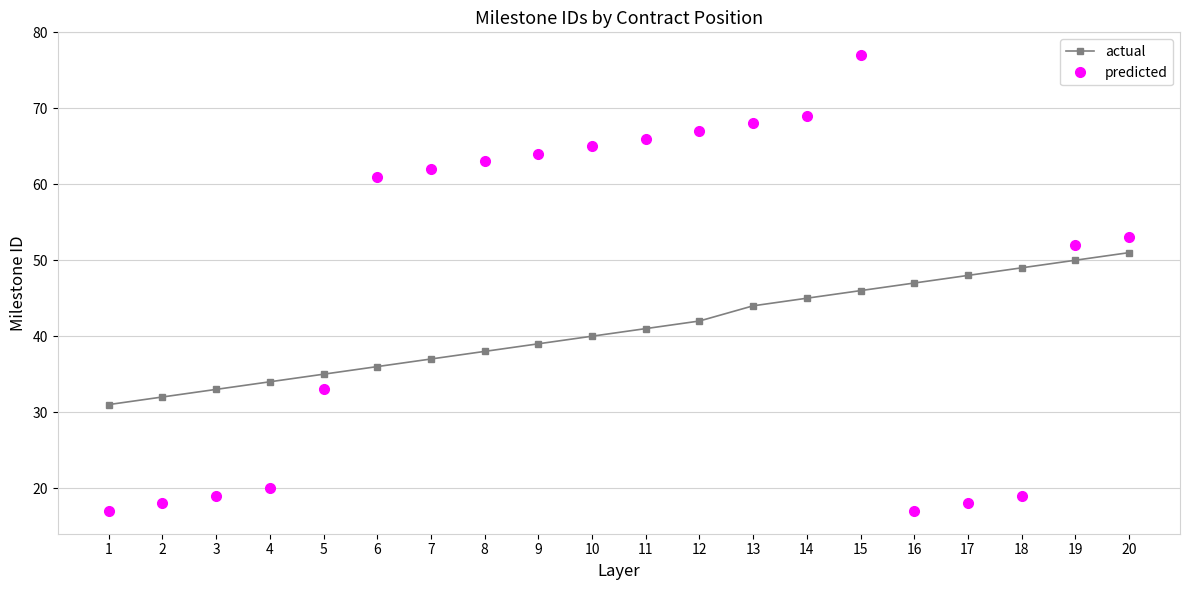

At which category does the chart reach its peak across all series?

15